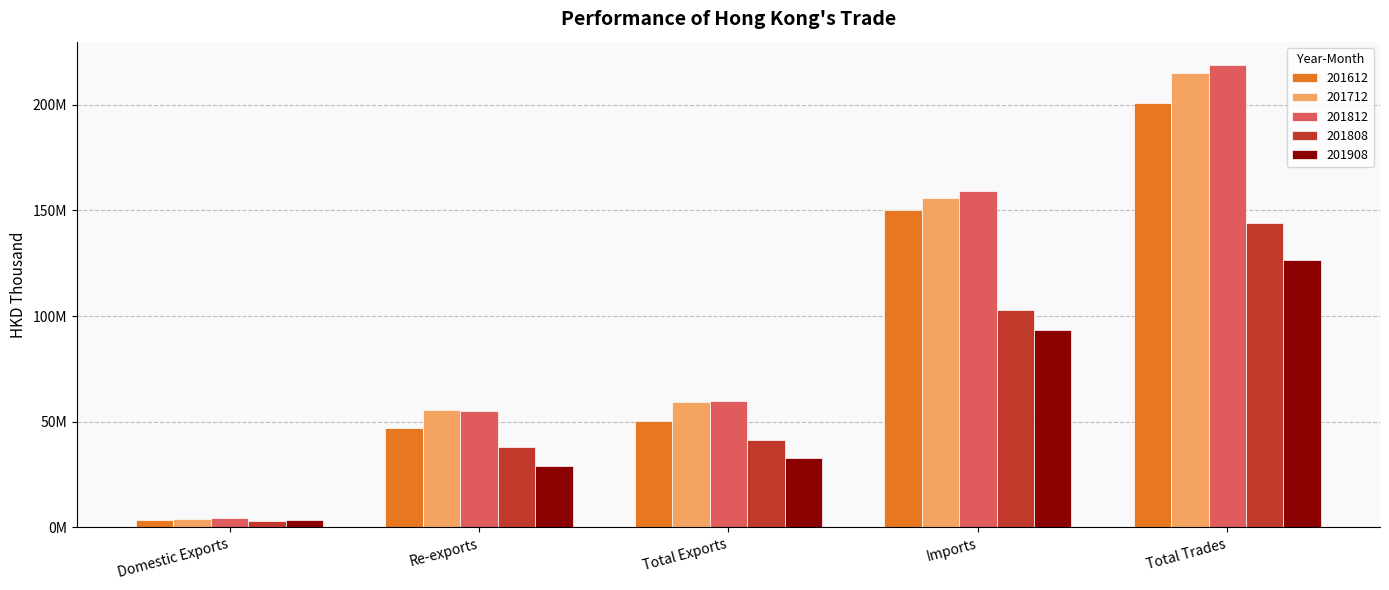

What is the difference between the 201812 values at Total Trades and Imports?

59792930.5